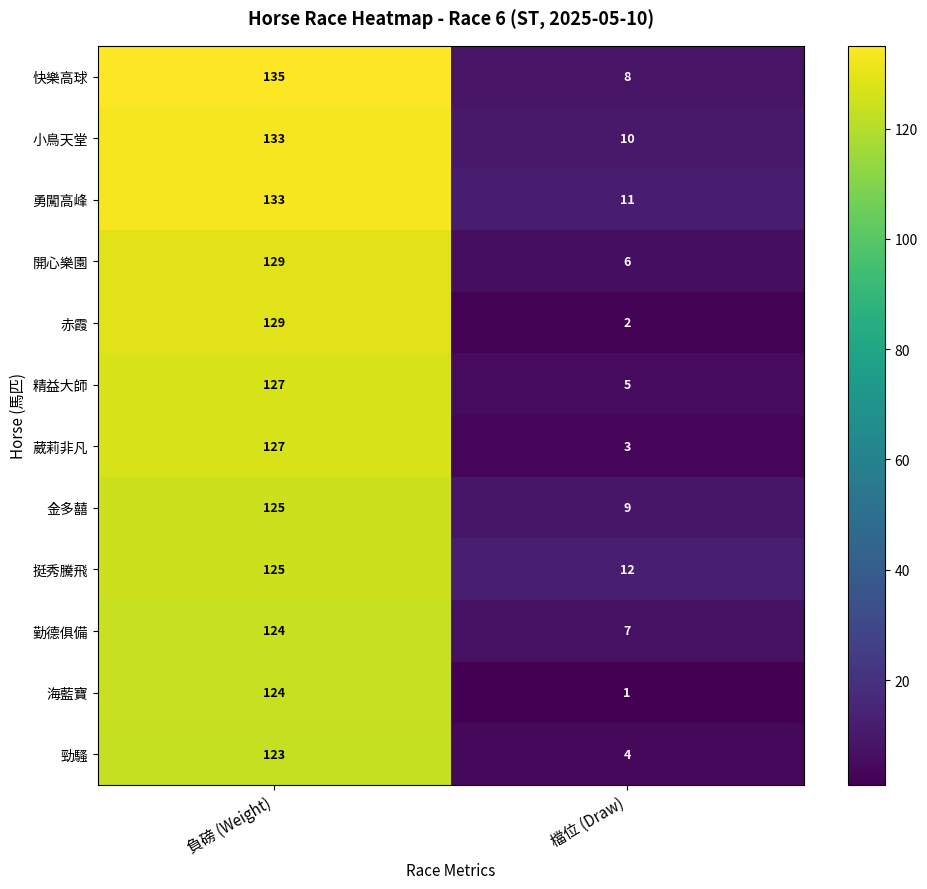

Is it true that 金多囍 equals 189 at 負磅 (Weight)?

False